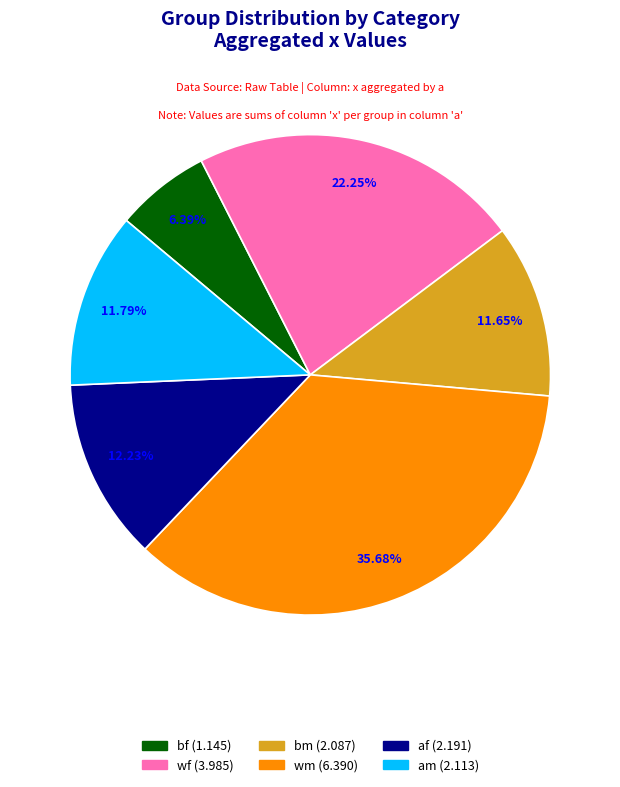

Is wf the majority of the pie?

No